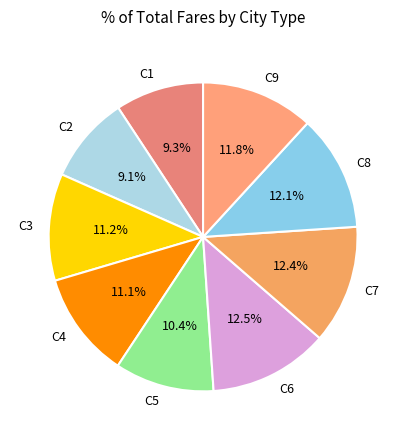

What portion of the pie excludes C5?

89.6%